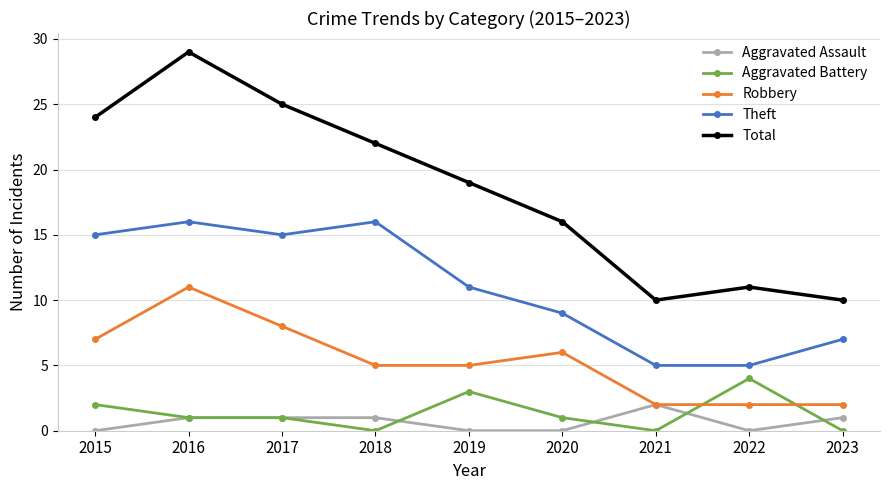

How many distinct data groups are displayed?

5